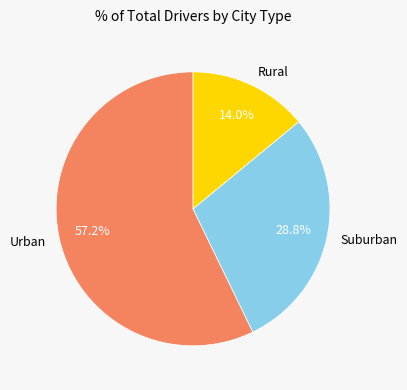

What is the total percentage of Rural and Urban?

71.2%